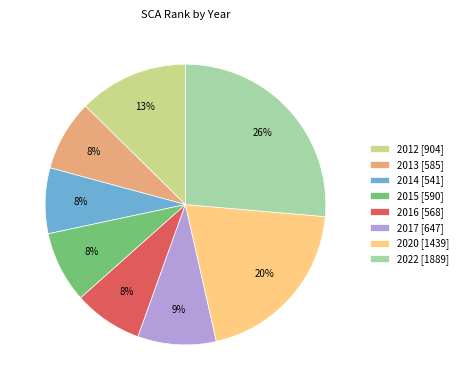

Is there a majority slice in this chart?

No